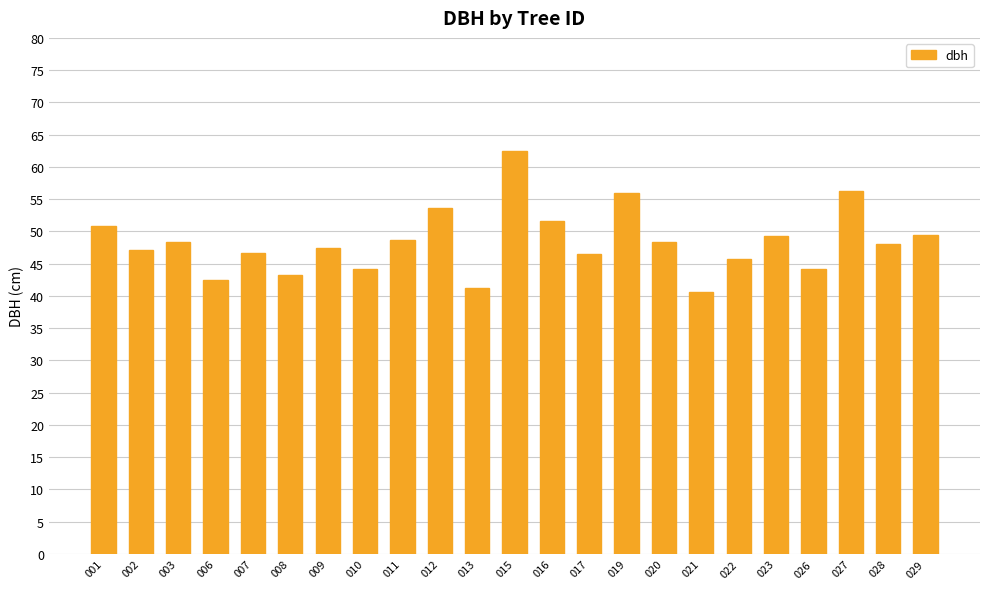

What is the minimum value shown in the chart?

40.6